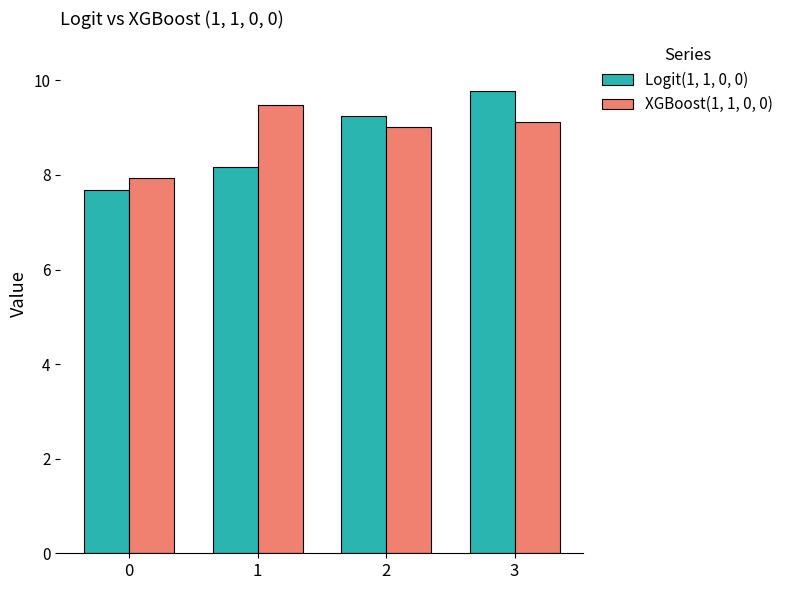

True or false: XGBoost(1, 1, 0, 0) has a value of 5.6 at 2.

False